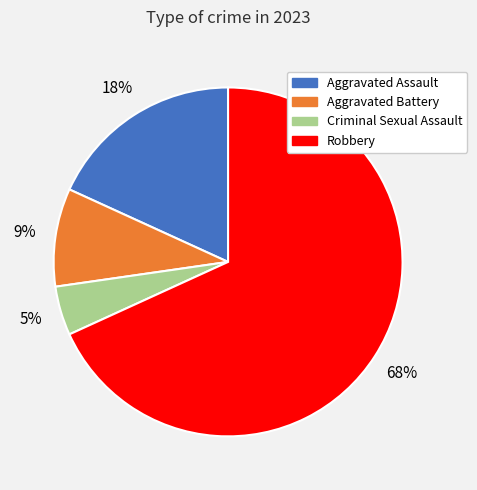

What is the ratio of the value at Criminal Sexual Assault to the value at Robbery?

0.1